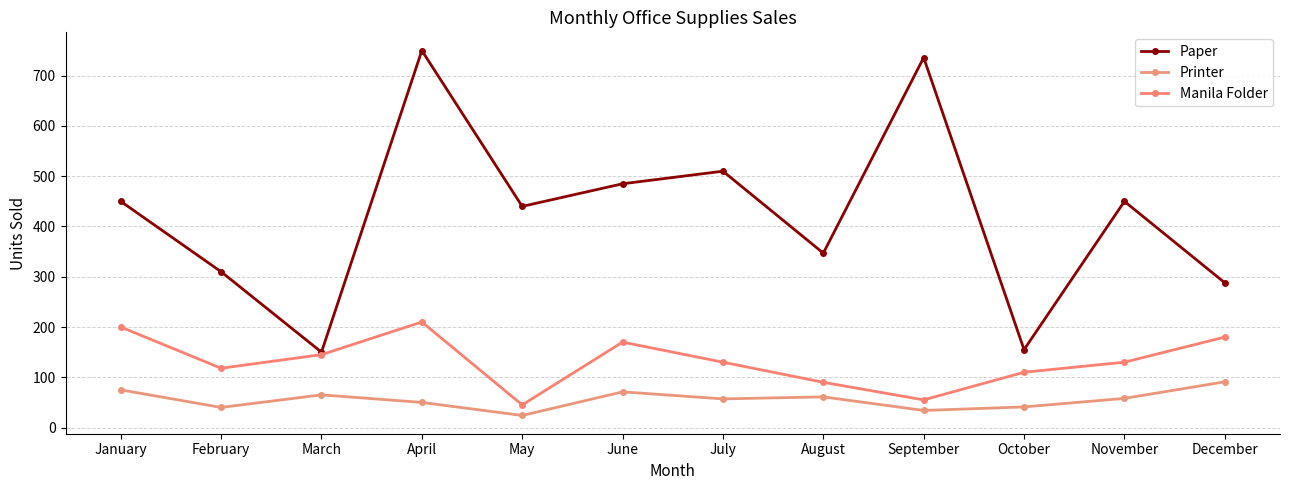

What is the sum of the Paper values at February and July?

820